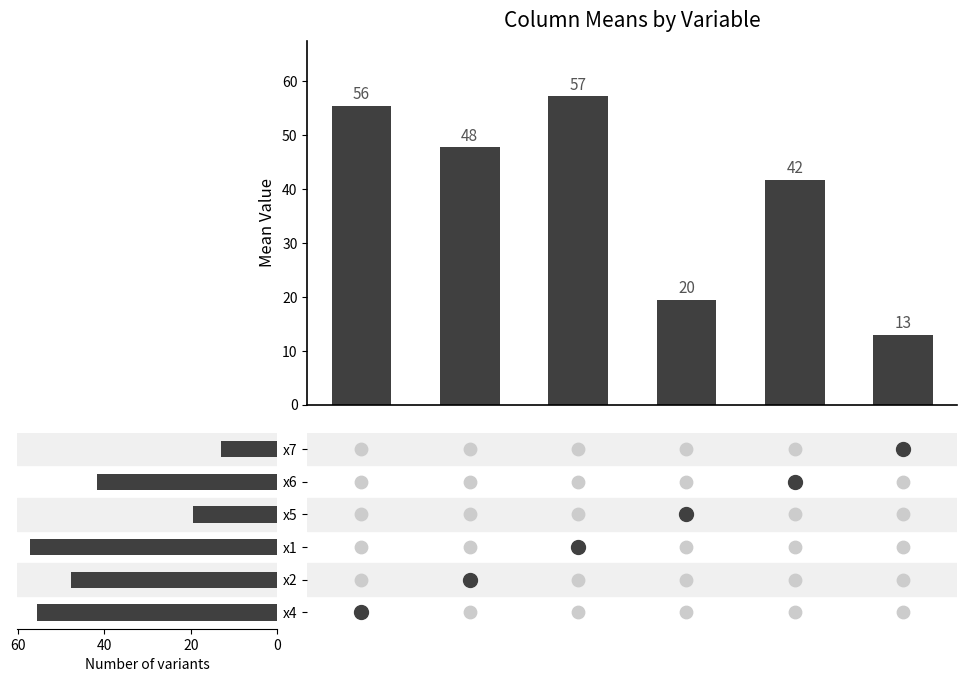

Which series has the widest spread of Y values?

mean value